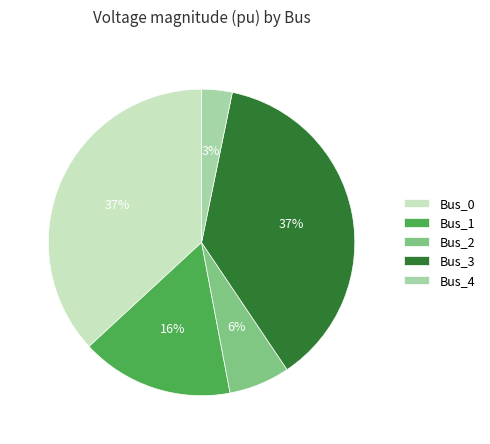

The Bus_3 slice represents 46% of the pie. True or false?

False